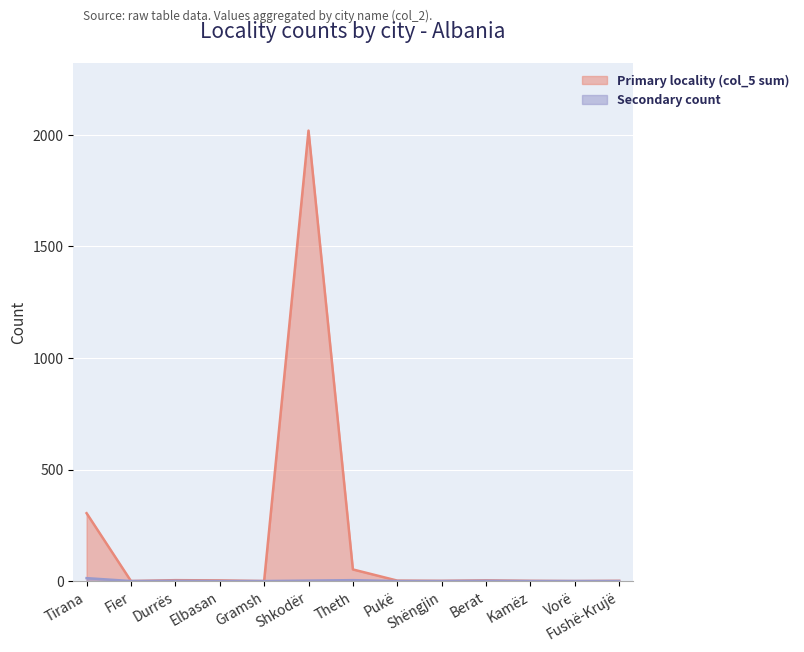

True or false: Primary locality (col_5 sum) and Secondary count intersect in this chart.

False